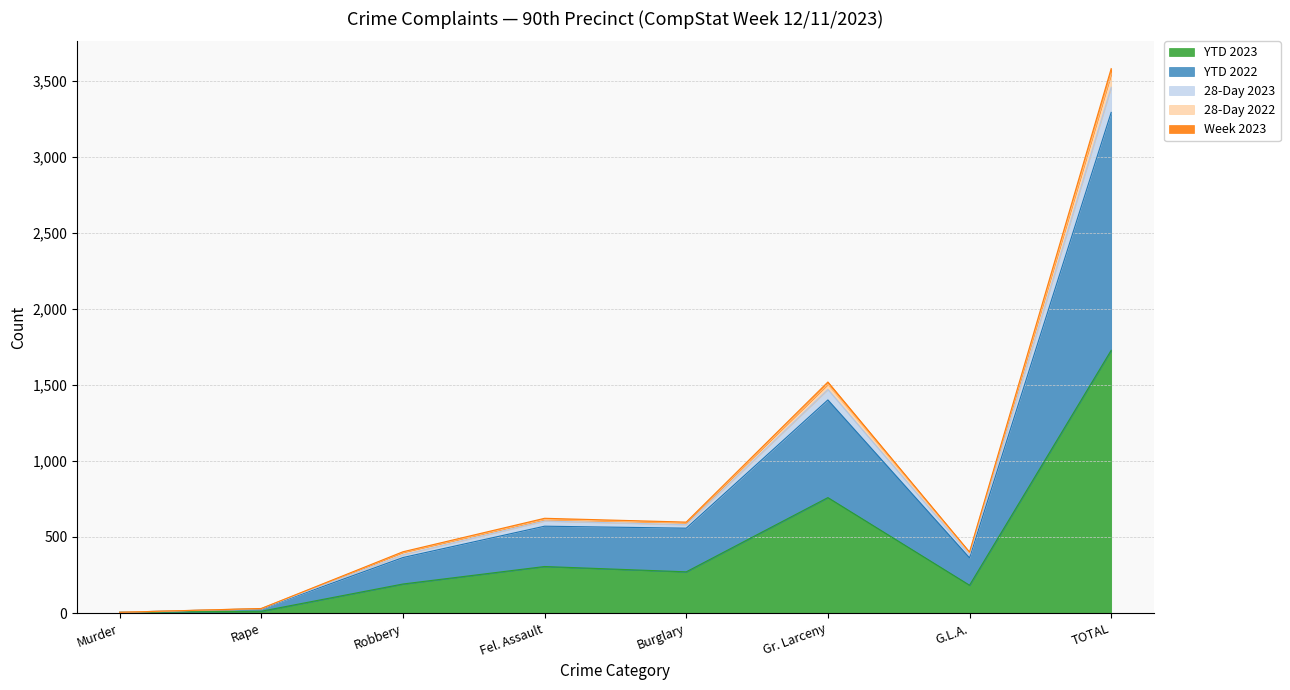

At which category is the sum across all series the highest?

TOTAL